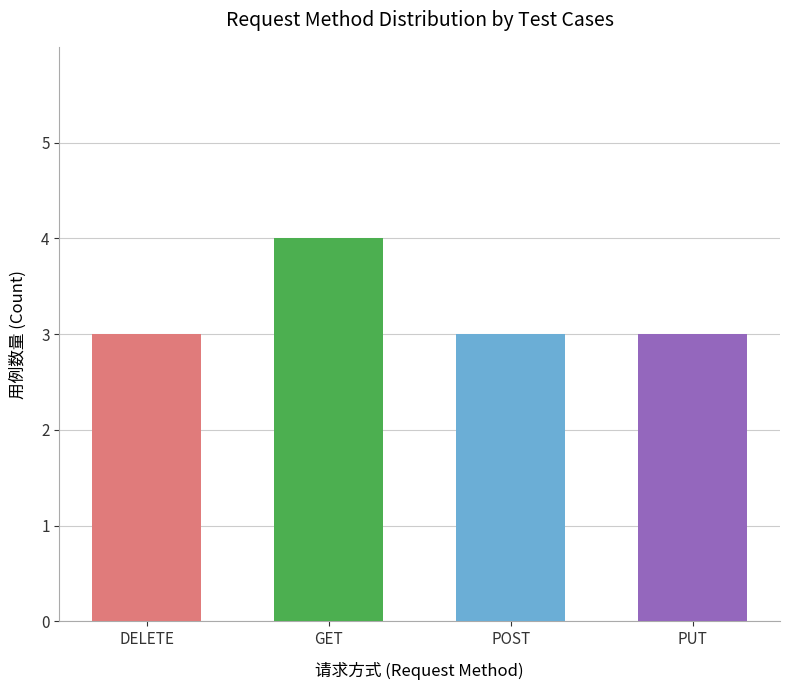

What is the average value?

3